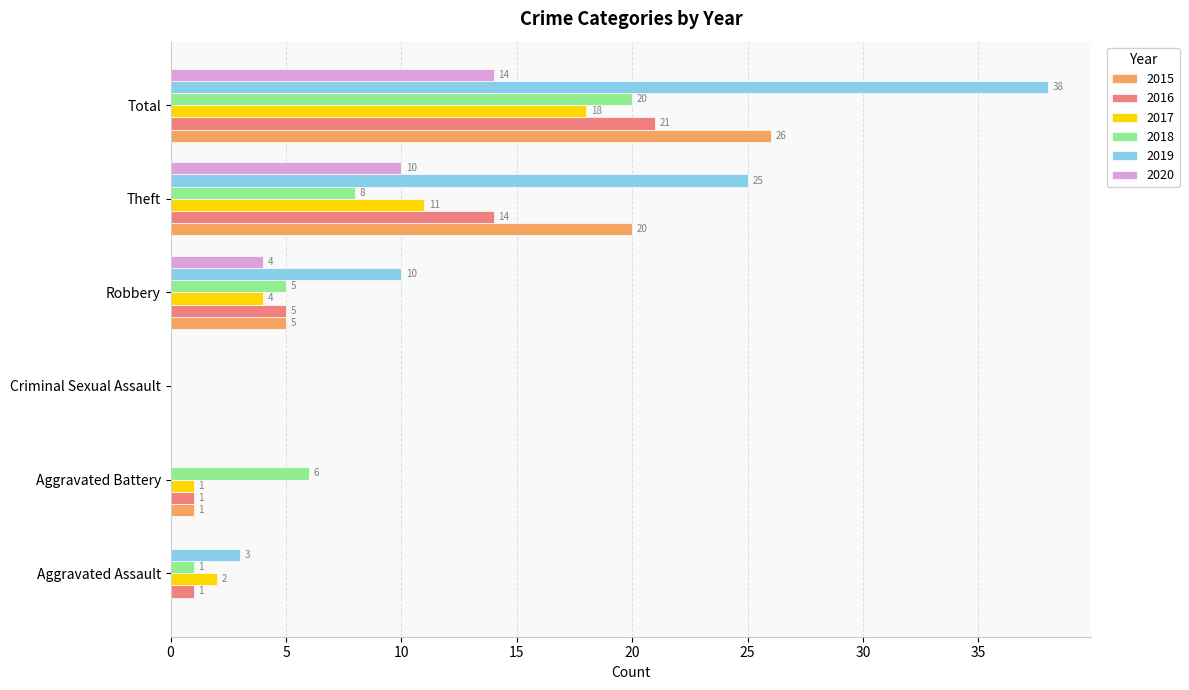

Which series has the widest spread of values?

2019